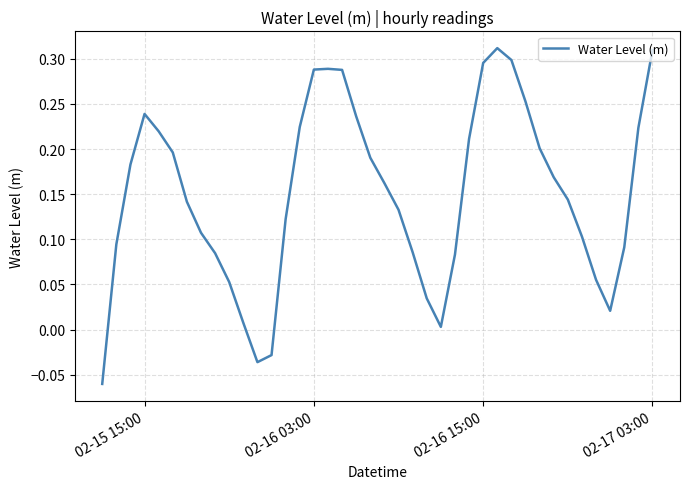

What is the difference between the maximum and minimum values?

0.4